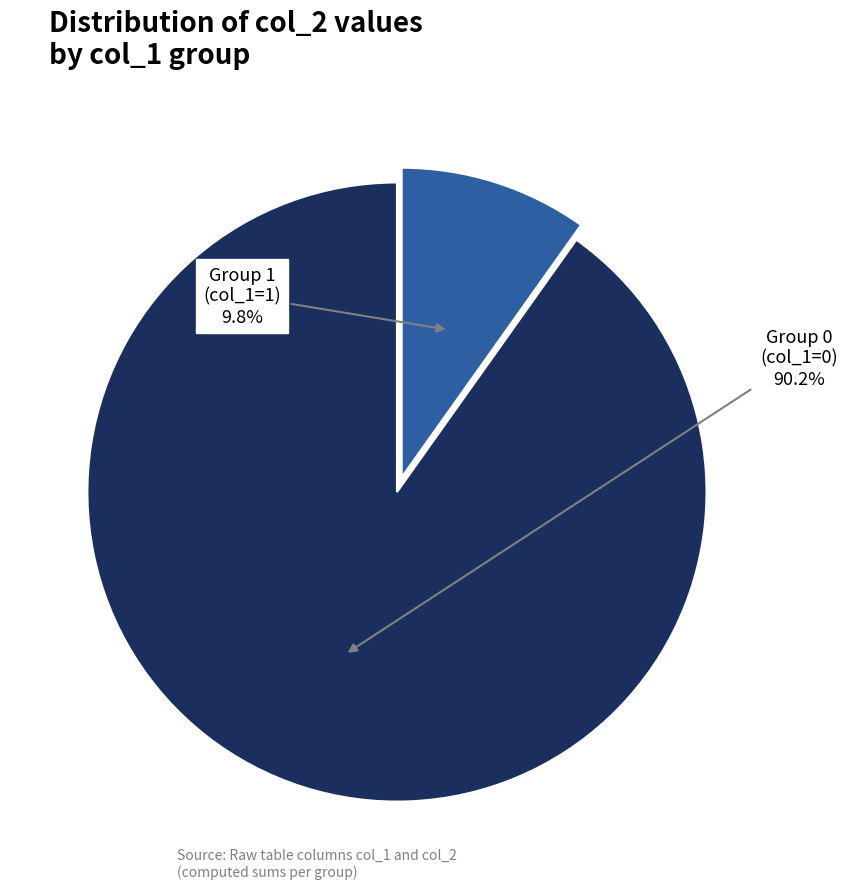

Is there any slice that represents more than half of the pie?

Yes